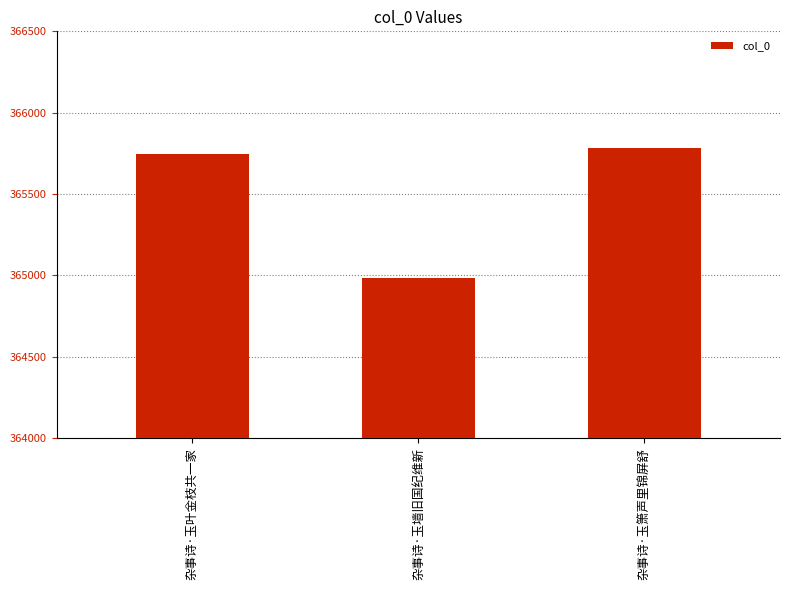

At which label is the value closest to 365382?

杂事诗·玉叶金枝共一家